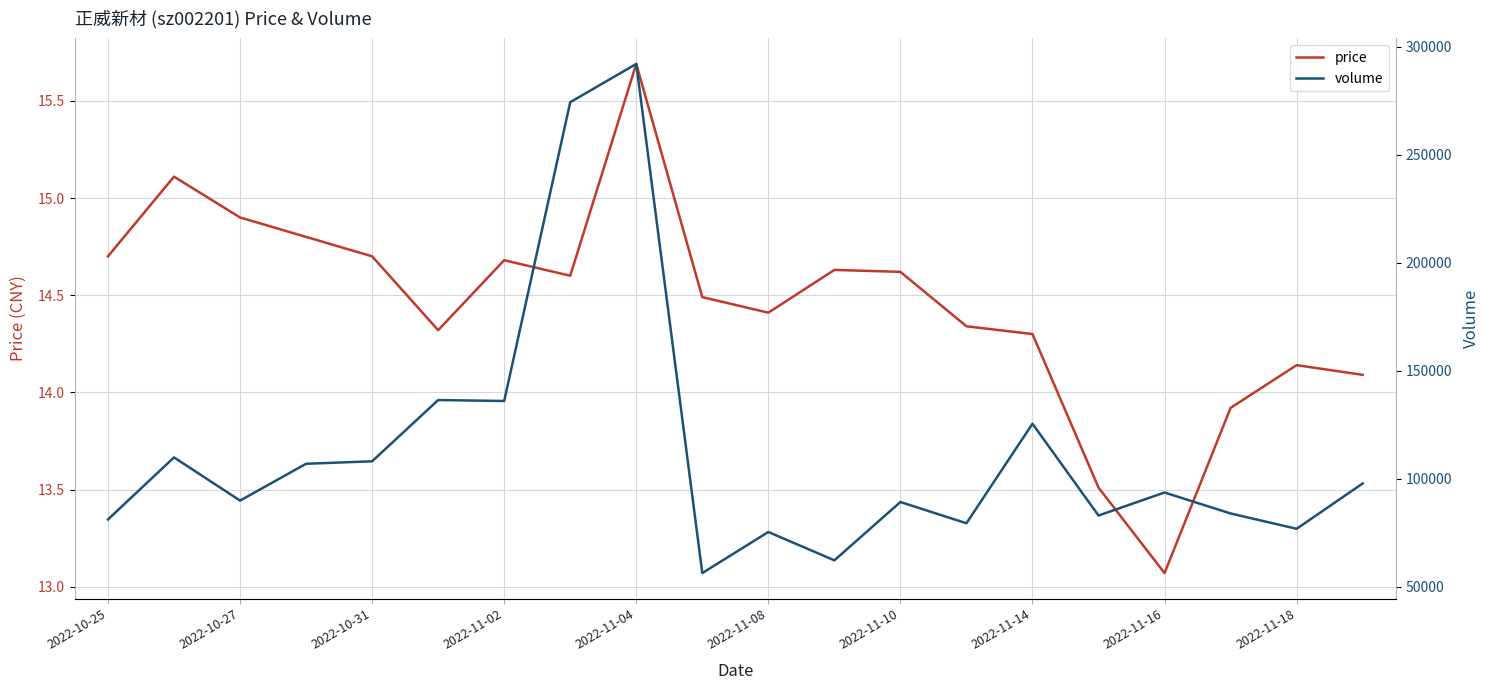

List the series in order of their overall mean, highest first.

volume, price